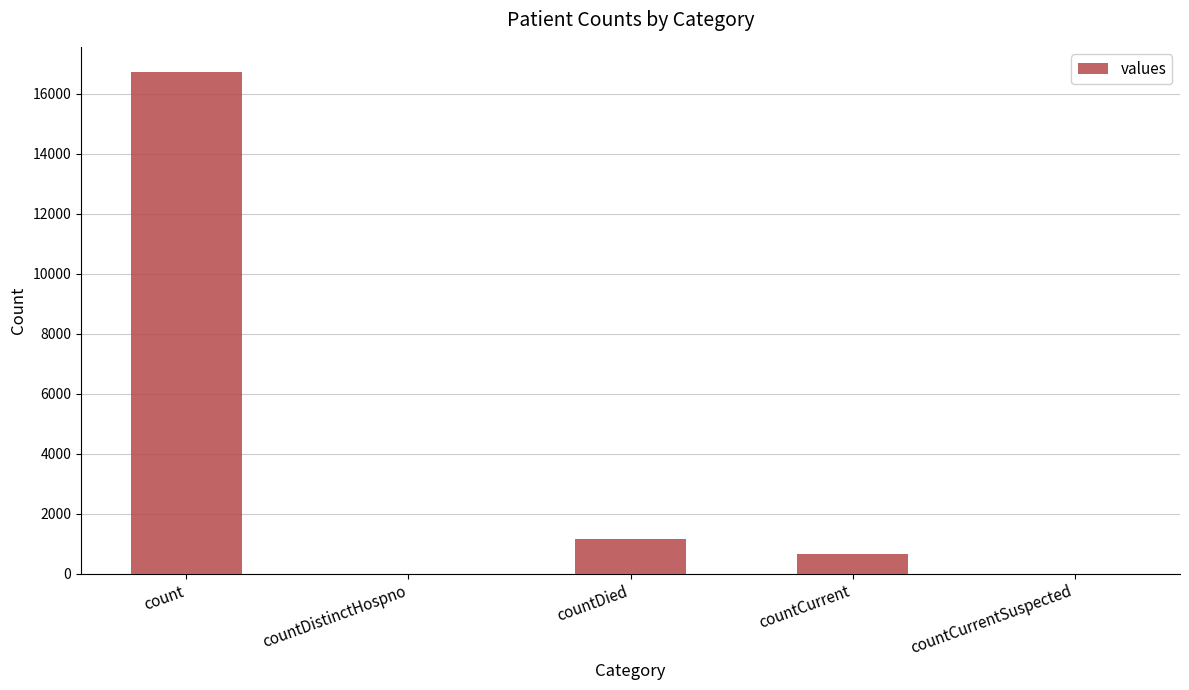

Reading left to right, what are all the values shown in this chart?

count=16729	countDistinctHospno=0	countDied=1142	countCurrent=668	countCurrentSuspected=0